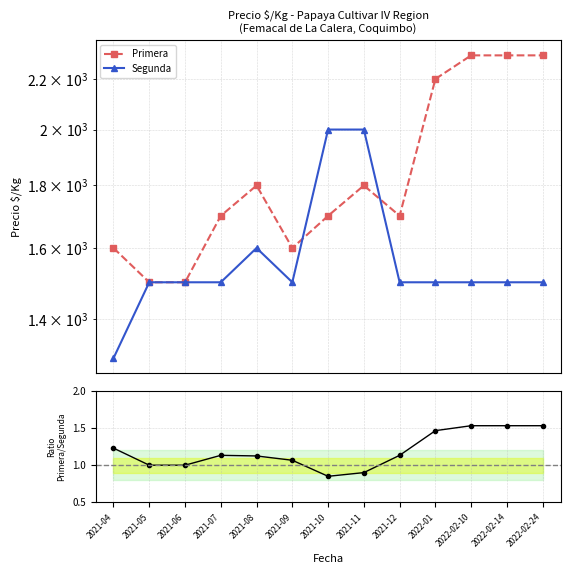

Reading right to left, list all the values displayed in this chart.

Primera: 2022-02-24=2300.0	2022-02-14=2300.0	2022-02-10=2300.0	2022-01=2200.0	2021-12=1700.0	2021-11=1800.0	2021-10=1700.0	2021-09=1600.0	2021-08=1800.0	2021-07=1700.0	2021-06=1500.0	2021-05=1500.0	2021-04=1600.0
Segunda: 2022-02-24=1500.0	2022-02-14=1500.0	2022-02-10=1500.0	2022-01=1500.0	2021-12=1500.0	2021-11=2000.0	2021-10=2000.0	2021-09=1500.0	2021-08=1600.0	2021-07=1500.0	2021-06=1500.0	2021-05=1500.0	2021-04=1300.0
Primera / Segunda: 2022-02-24=1.5	2022-02-14=1.5	2022-02-10=1.5	2022-01=1.5	2021-12=1.1	2021-11=0.9	2021-10=0.8	2021-09=1.1	2021-08=1.1	2021-07=1.1	2021-06=1.0	2021-05=1.0	2021-04=1.2